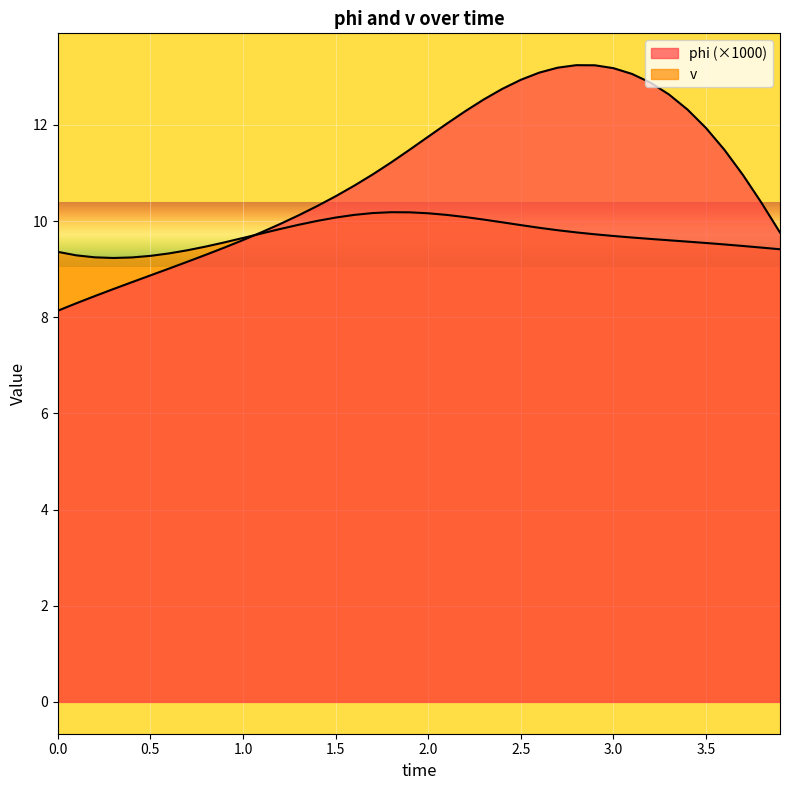

Is it true that phi equals 19.0 at 3.0?

False